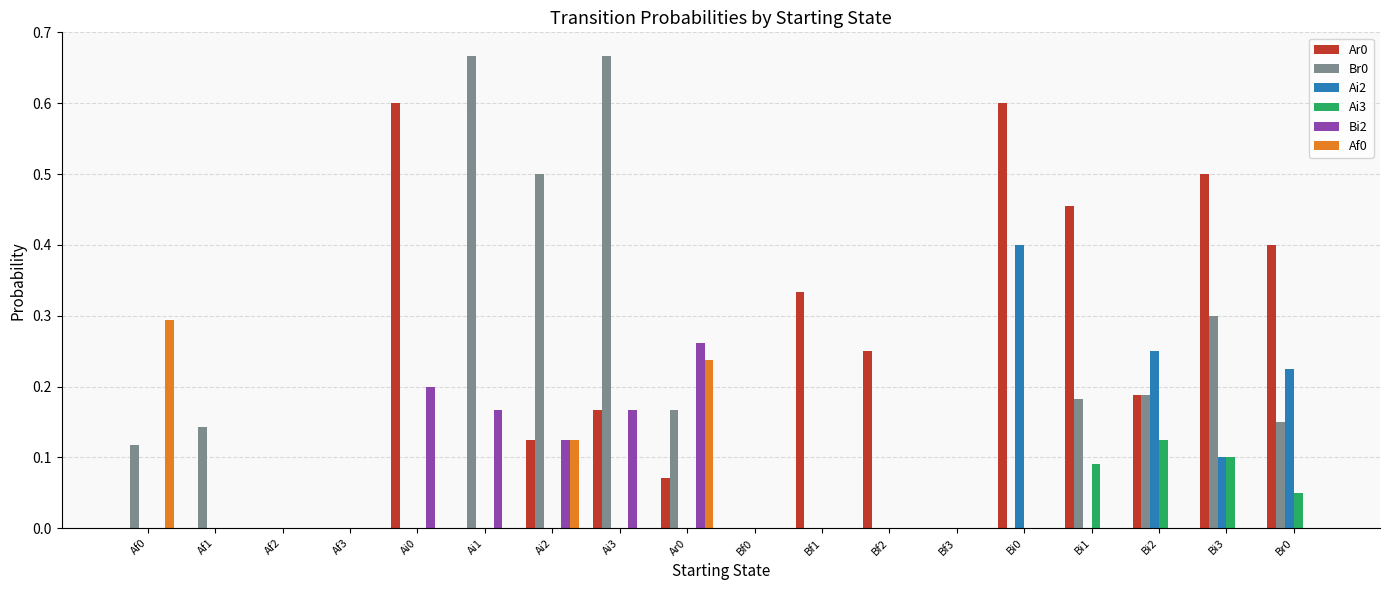

Which category has the highest value in the Ai3 series?

Bi2